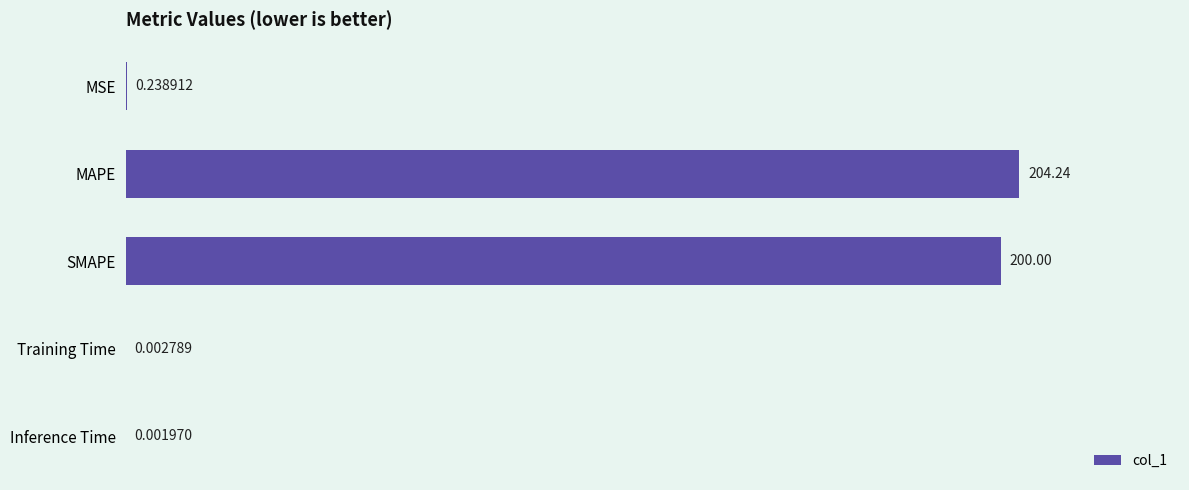

What is the sum of all values?

404.5